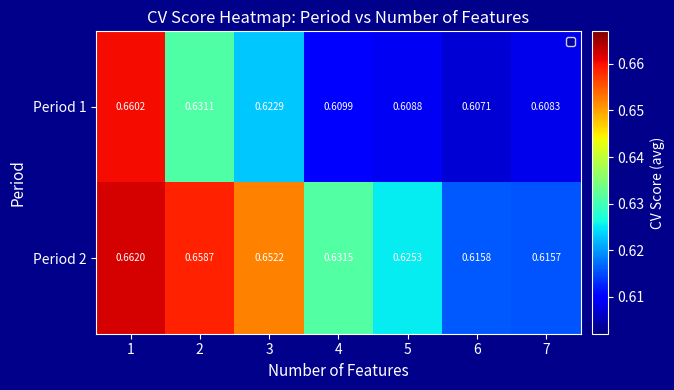

Rank the series at 6 from lowest to highest value.

Period 1, Period 2